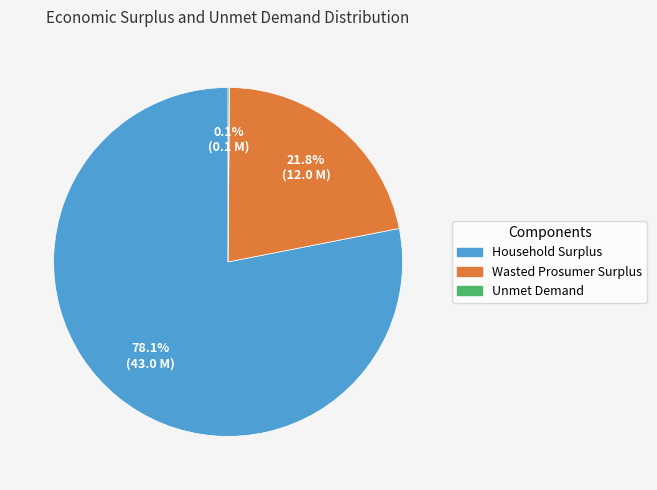

What is the largest slice in the pie chart?

Household Surplus